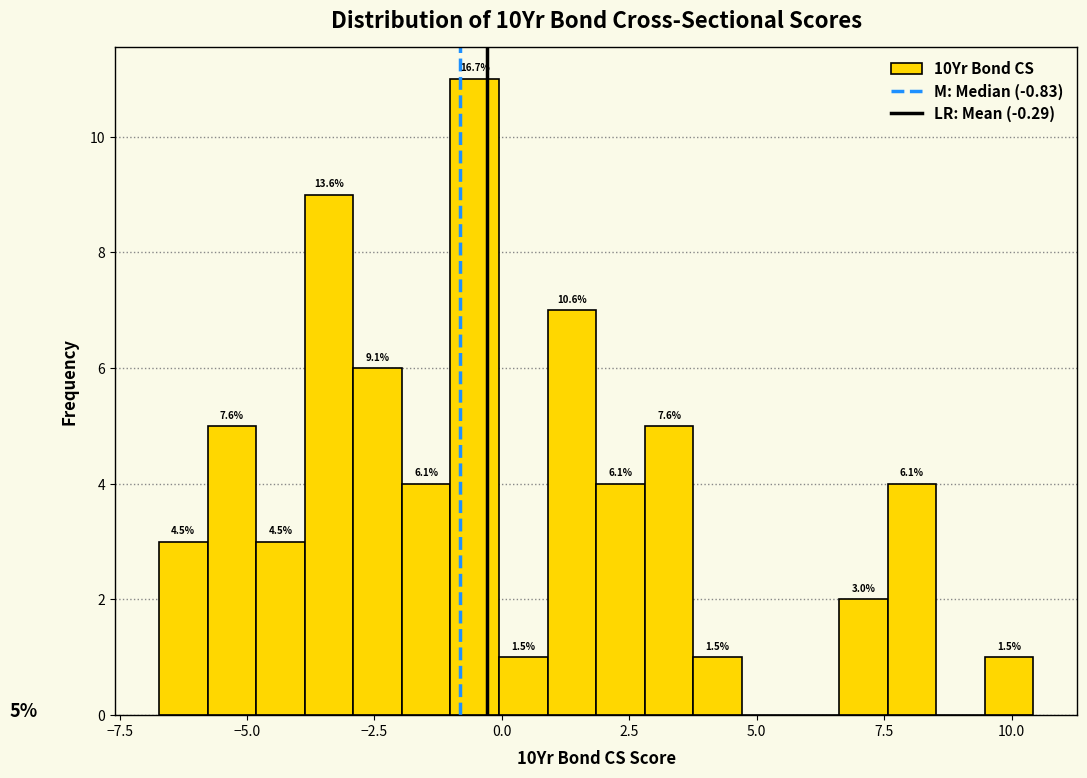

Read against the x-axis, roughly where is the centre of the tallest bar?

-0.5